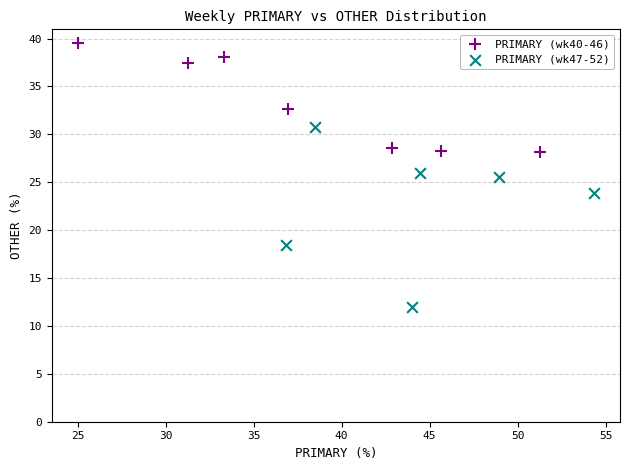

Which series has the widest spread of Y values?

PRIMARY (wk47-52)